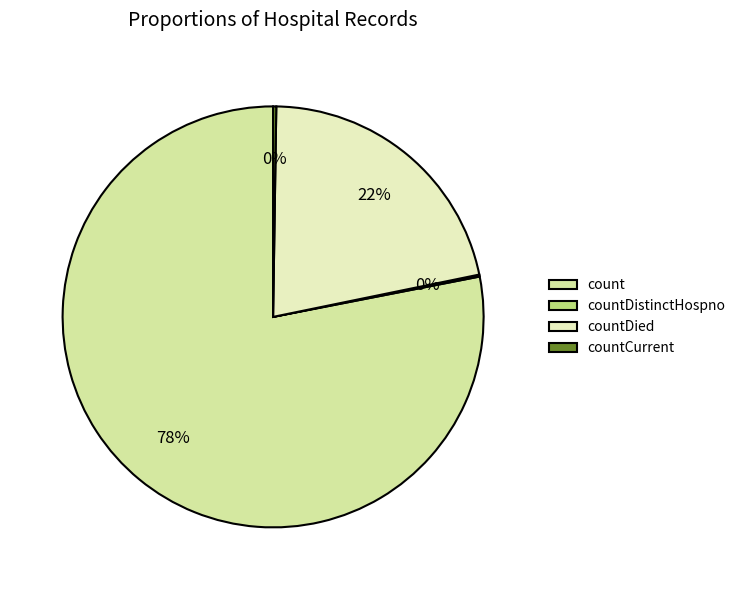

The count slice represents 78% of the pie. True or false?

True